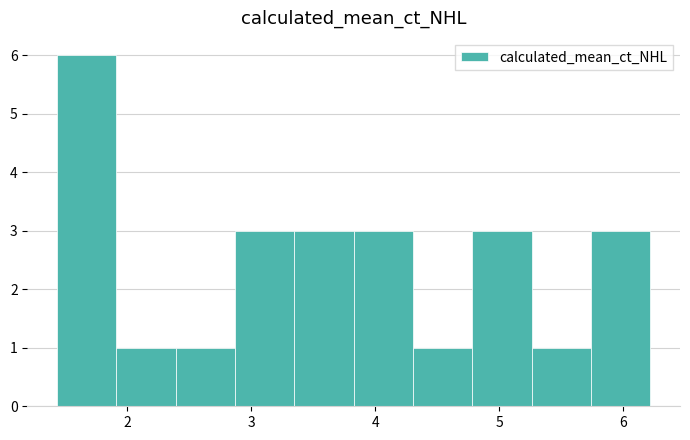

Reading left to right, list every bar in this chart as the range it spans on the x-axis followed by its height. Neither the bar edges nor the heights are printed on the chart, so give them approximately, as read against the axes.

1.4 to 1.9: 6
1.9 to 2.4: 1
2.4 to 2.9: 1
2.9 to 3.3: 3
3.3 to 3.8: 3
3.8 to 4.3: 3
4.3 to 4.8: 1
4.8 to 5.3: 3
5.3 to 5.7: 1
5.7 to 6.2: 3